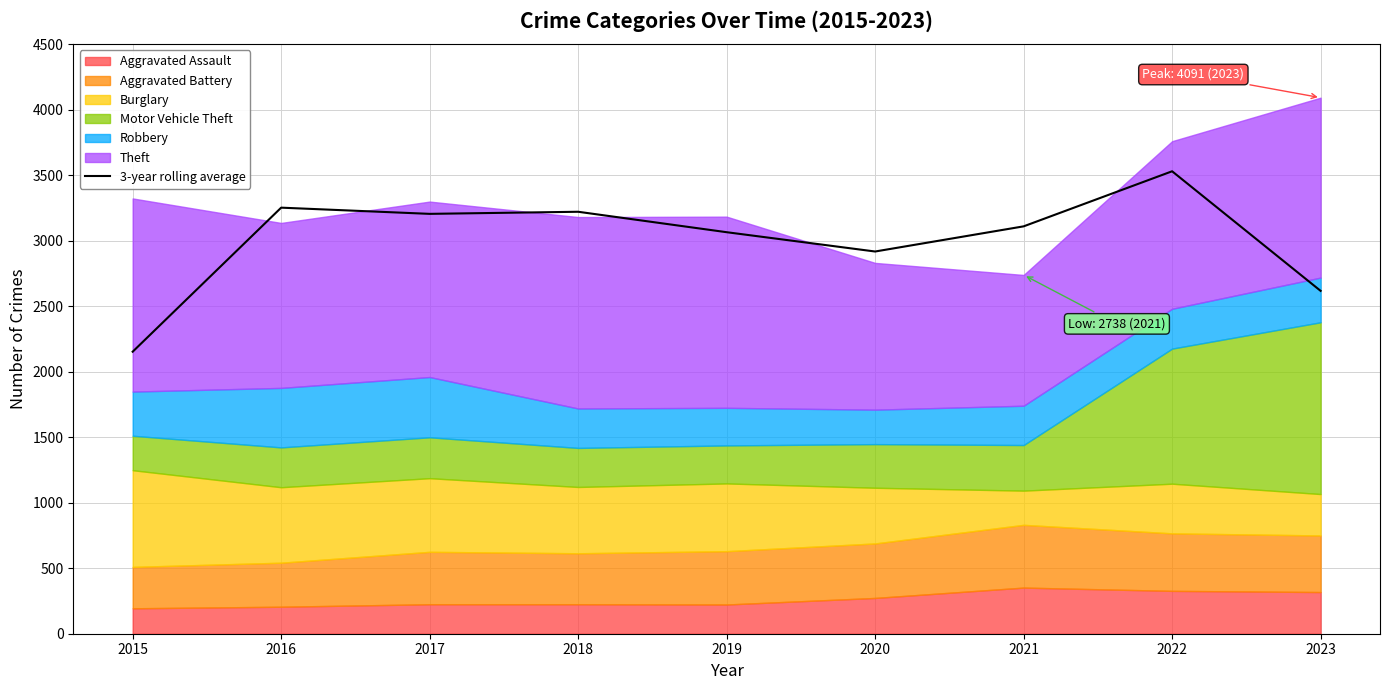

Reading left to right, extract all data points from this chart.

2015=2152.3	2016=3251.7	2017=3204.3	2018=3220.3	2019=3064.3	2020=2917.0	2021=3109.0	2022=3529.3	2023=2616.7